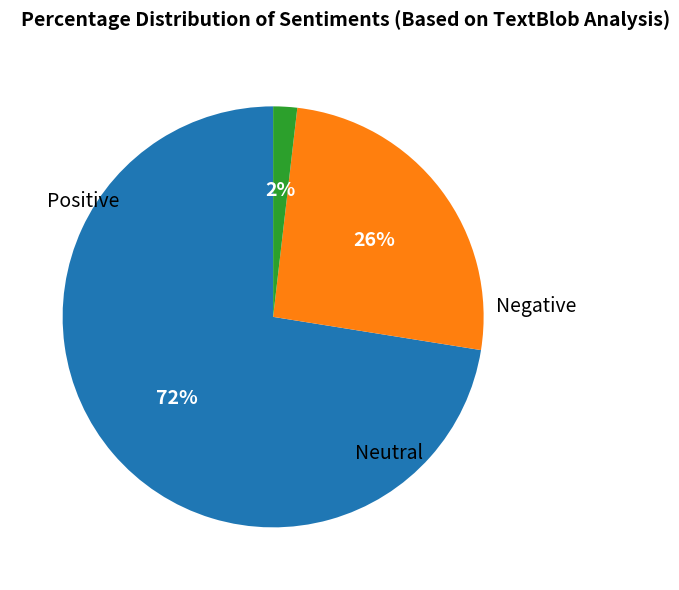

Is there a majority slice in this chart?

Yes